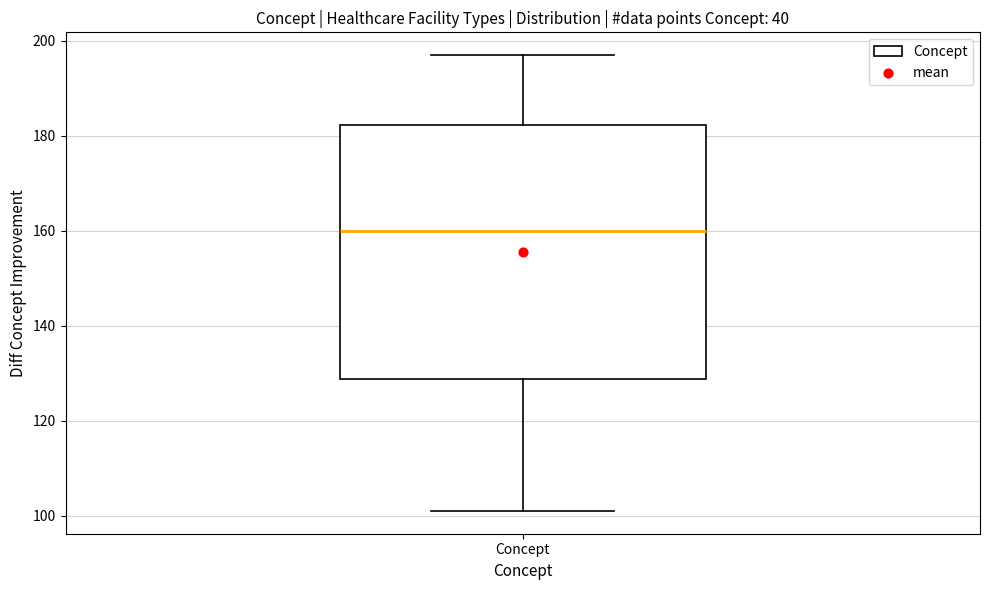

Read this box plot against the y-axis: the position of the median line, the range covered by the box, and the ends of both whiskers. The values are not printed on the chart, so give them approximately, as read against the axis.

median 160, box 128 to 182, whiskers 102 to 198